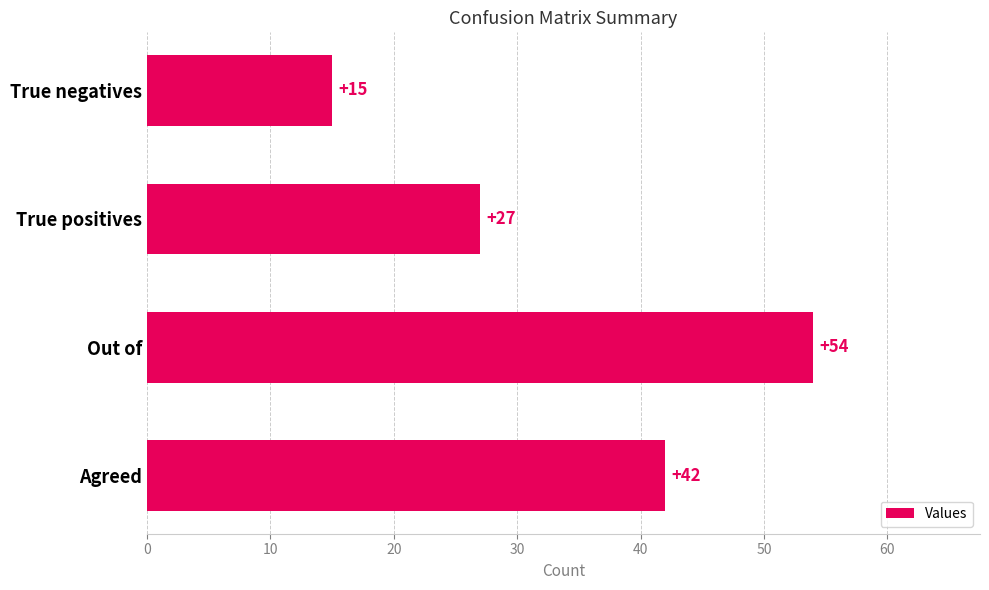

Reading bottom to top, transcribe all the data shown in this chart.

42	54	27	15